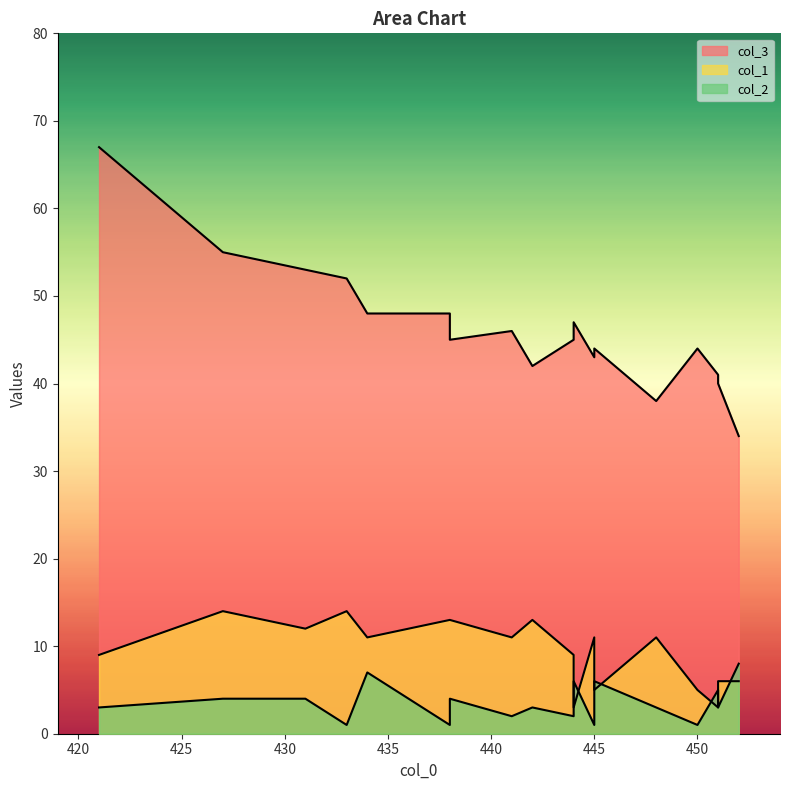

At which label does col_1 first exceed 11?

427